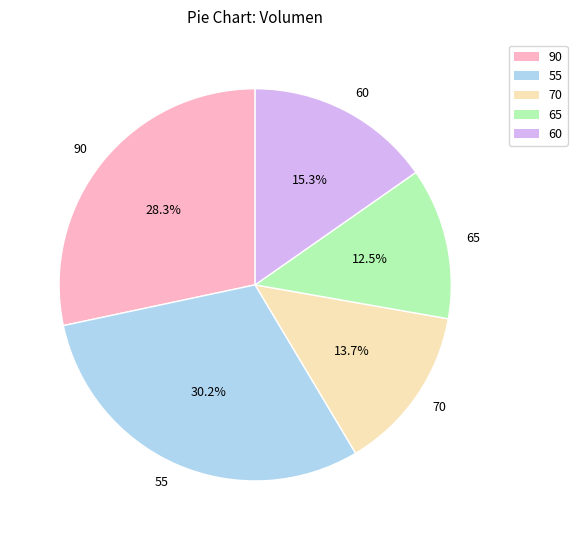

Which category has the smallest portion of the pie?

65